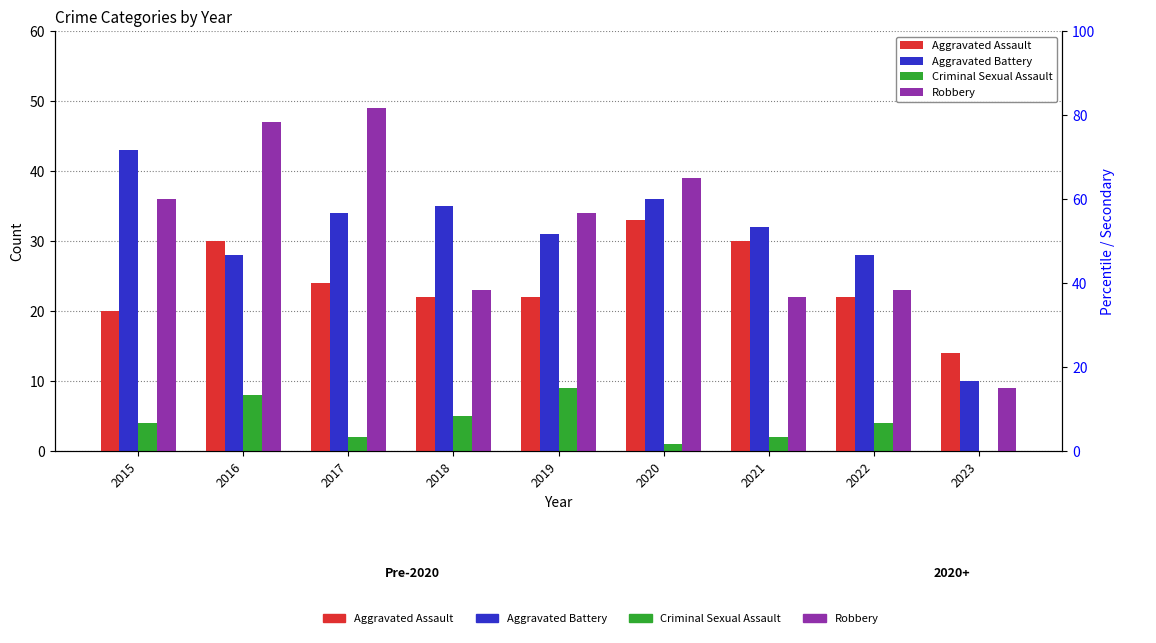

Between 2019 and 2016, which is larger?

2016